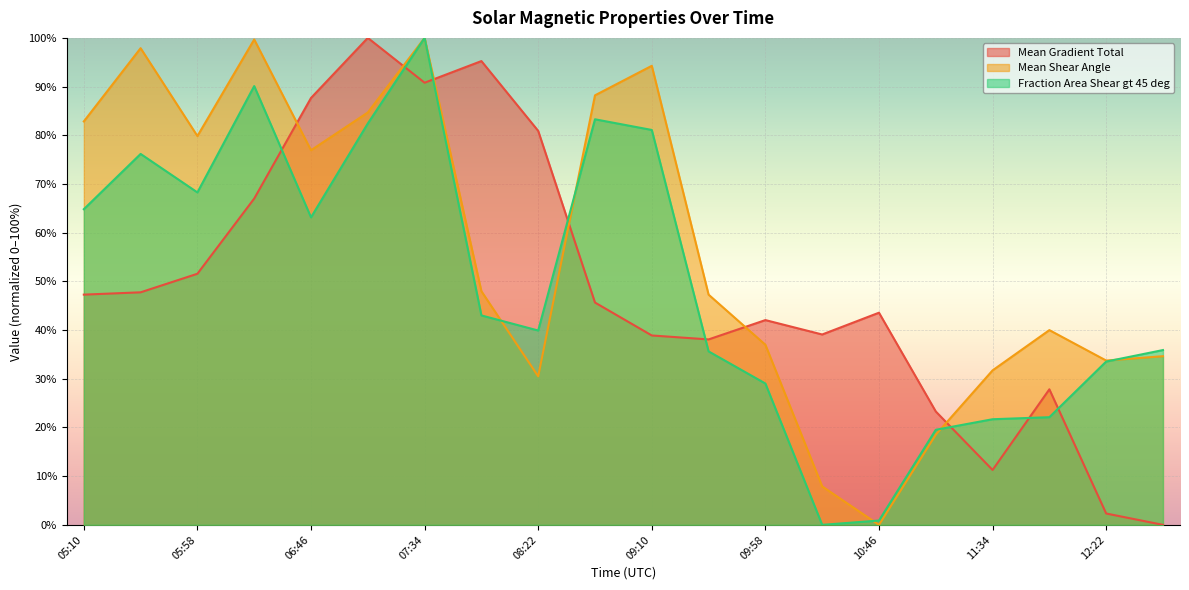

True or false: Mean Gradient Total has more than 1 points higher than both neighbors.

True